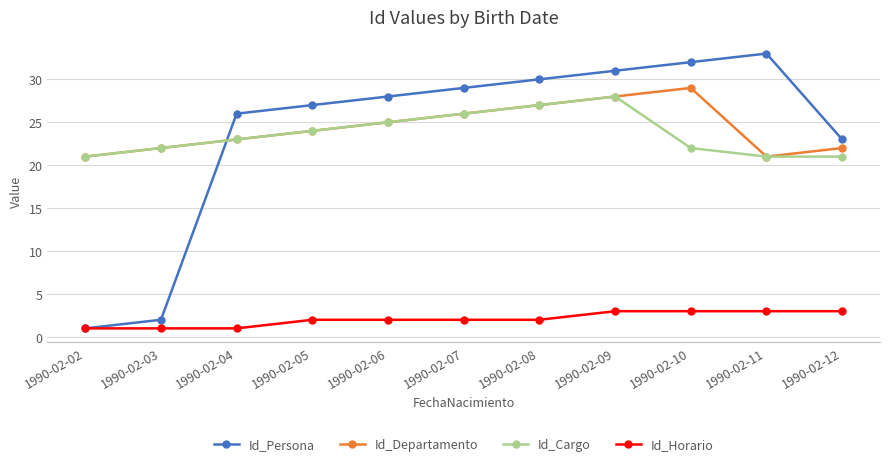

What is the sum of the Id_Persona values at 1990-02-02 and 1990-02-05?

28